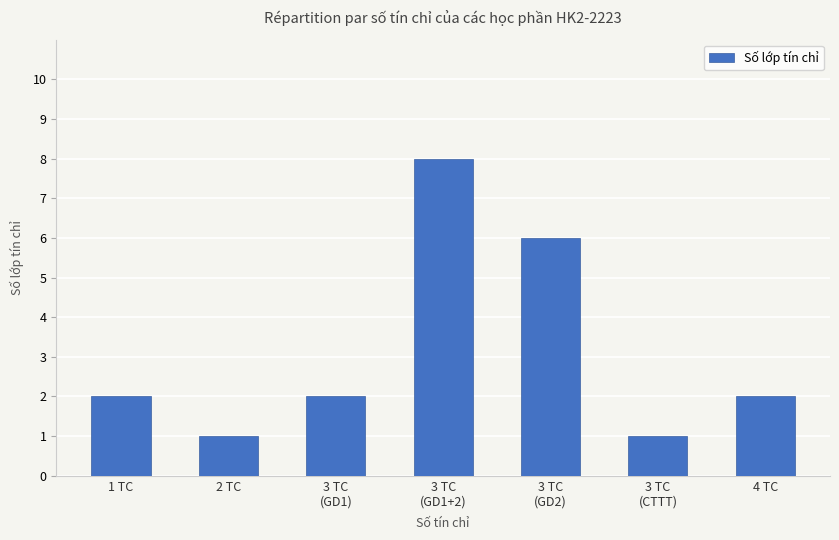

What position from the right is 4 TC?

1